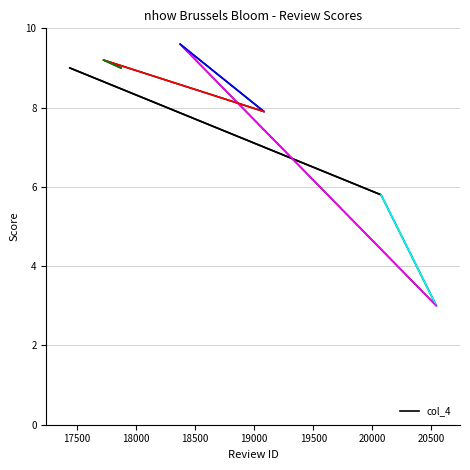

Where does the data first go above 9?

18373